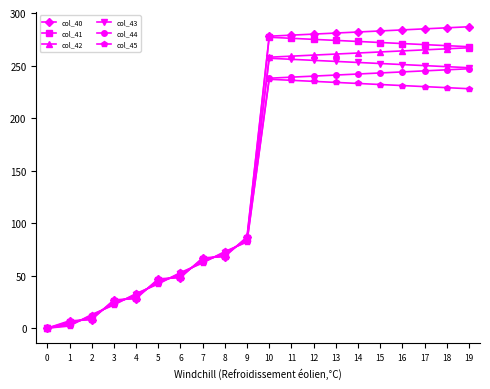

Which series ends up on top after the final intersection of col_42 and col_44?

col_42